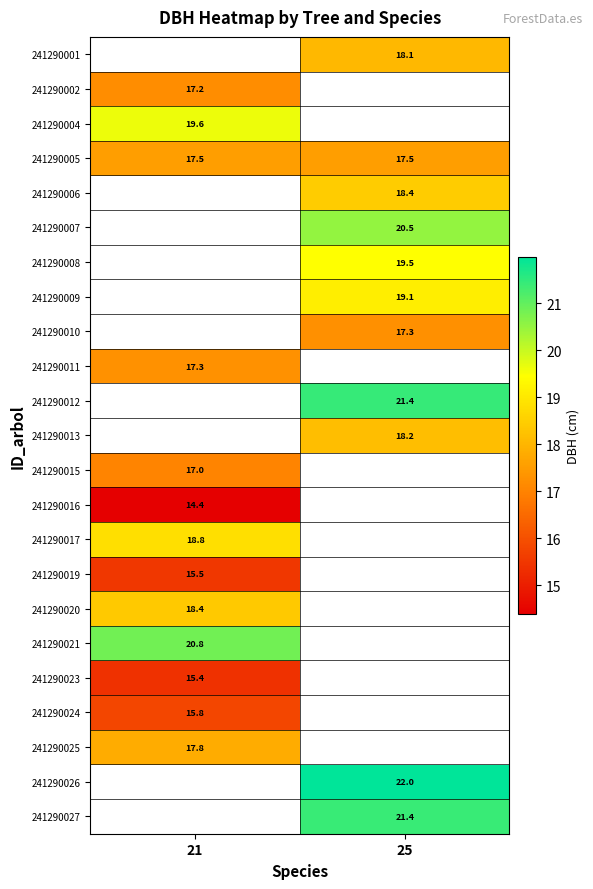

How many values in 241290021 are above zero?

1